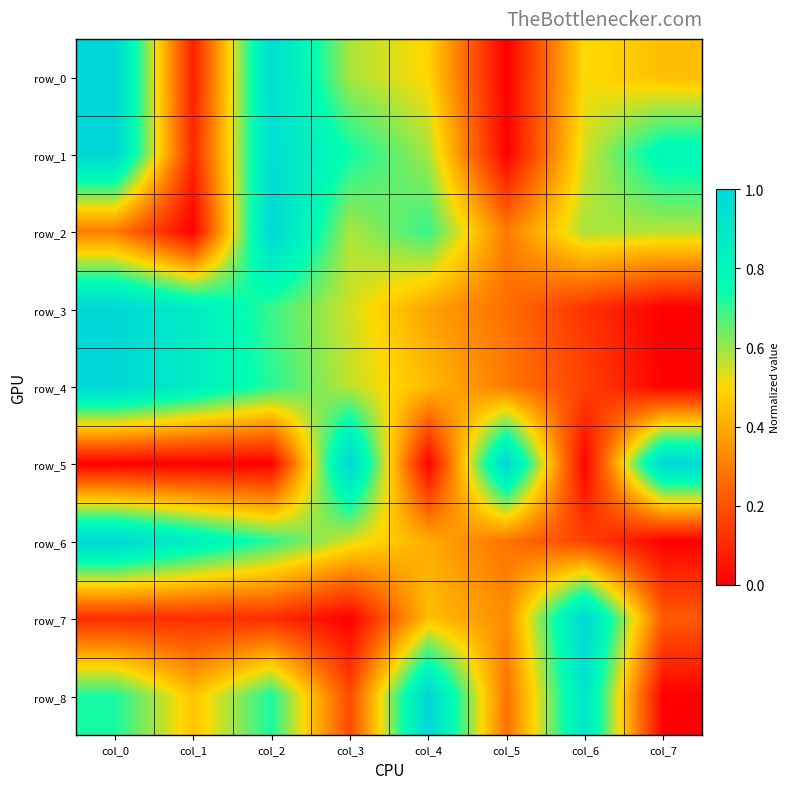

At which label is row_0 closest to 0?

col_5